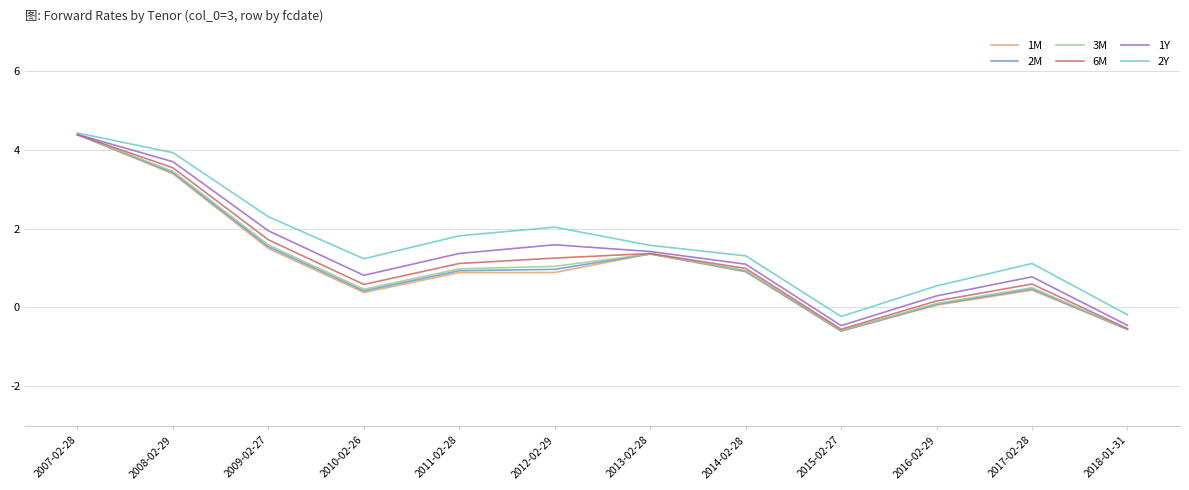

Which series changed the most between 2009-02-27 and 2011-02-28?

1M